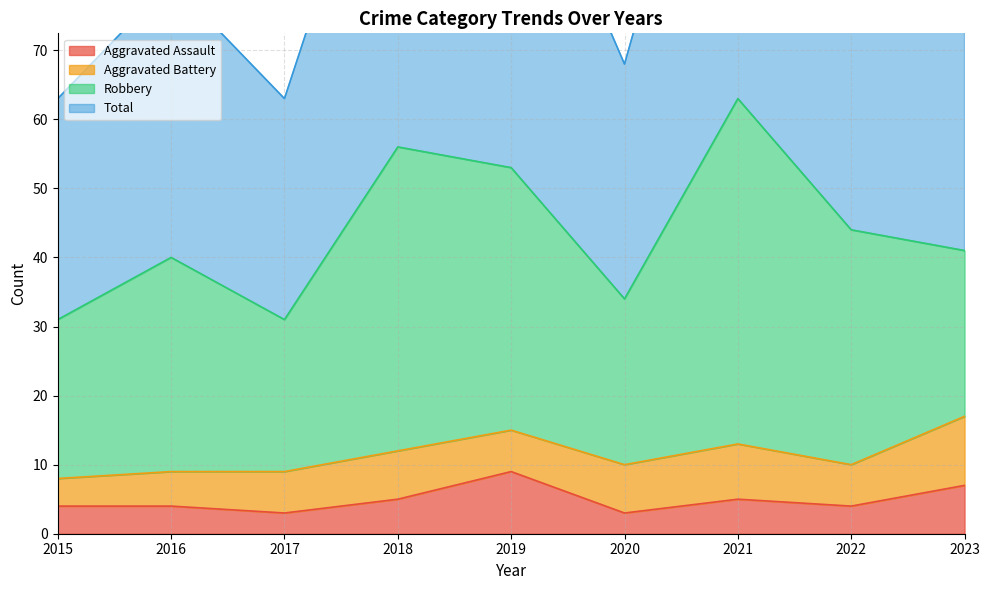

Which series has the largest total across all categories?

Total